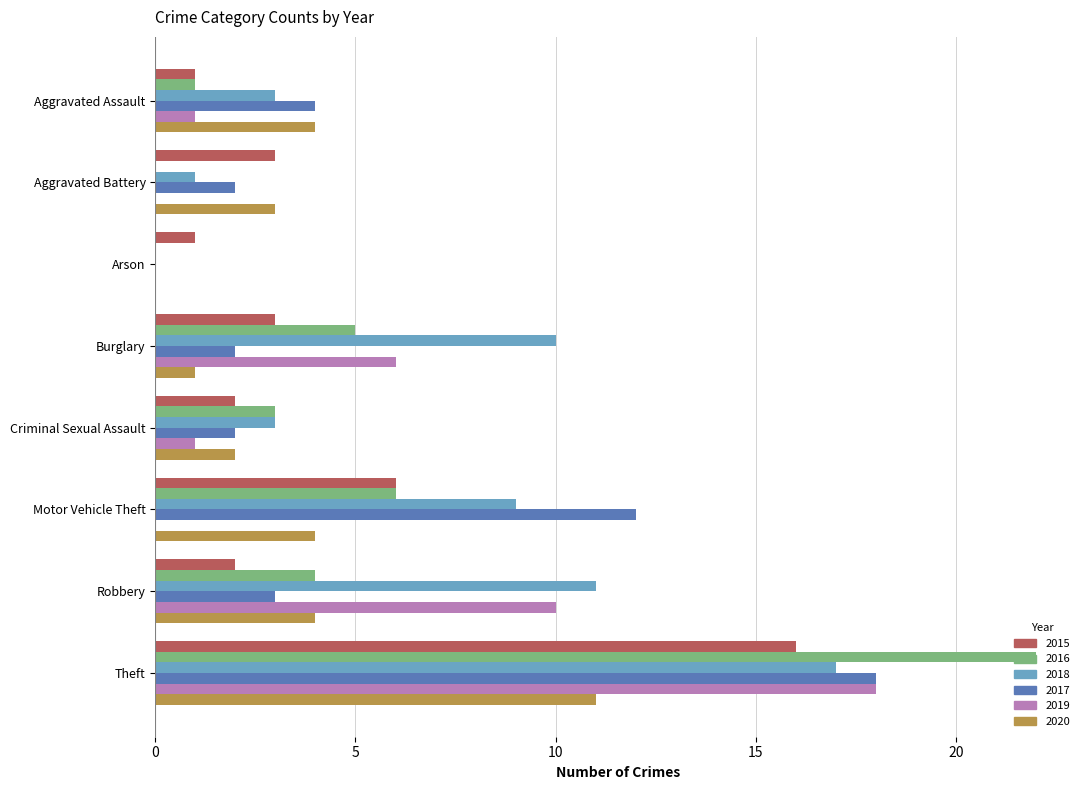

What is the maximum value shown in the chart?

22